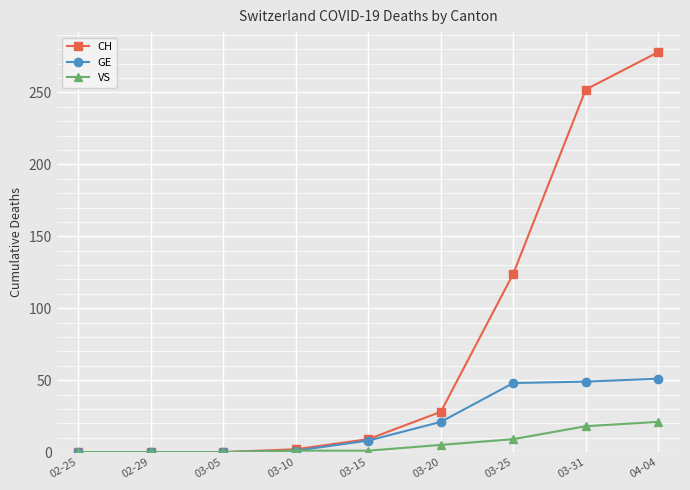

Does the chart display data point markers on the line(s)?

Yes